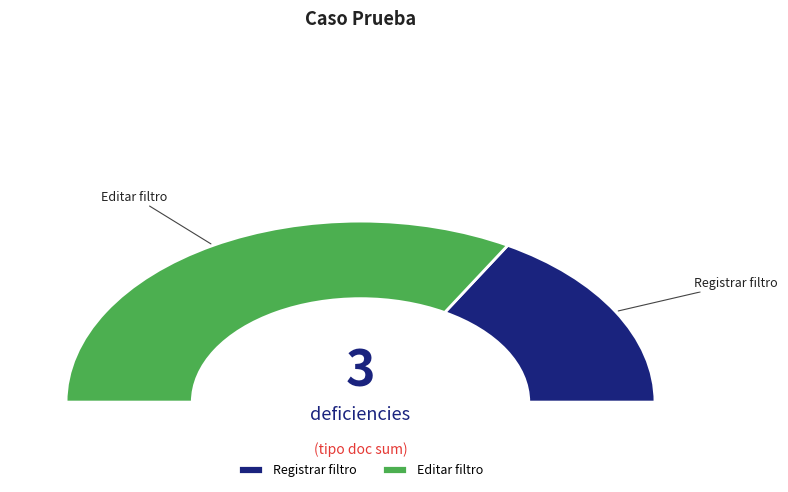

To the nearest percent, what is the average slice percentage?

50%